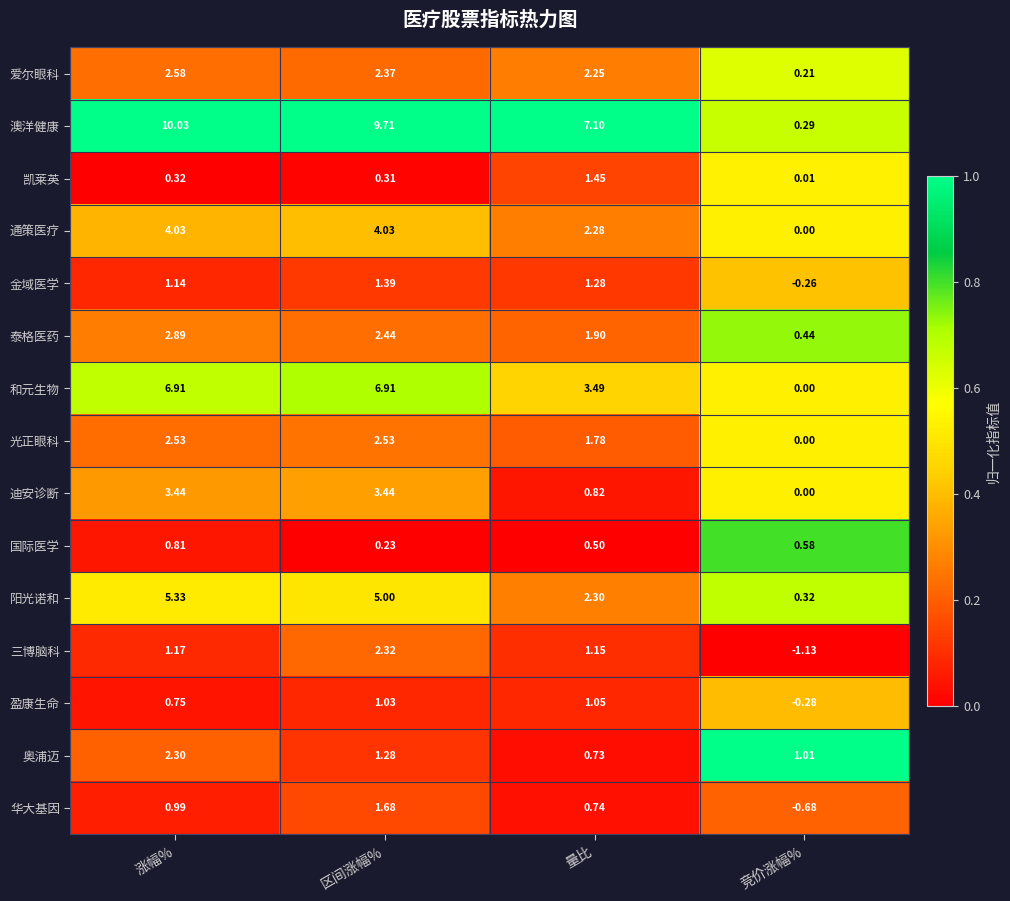

List the series in order of their peak value, highest first.

澳洋健康, 和元生物, 阳光诺和, 通策医疗, 迪安诊断, 泰格医药, 爱尔眼科, 光正眼科, 三博脑科, 奥浦迈, 华大基因, 凯莱英, 金域医学, 盈康生命, 国际医学